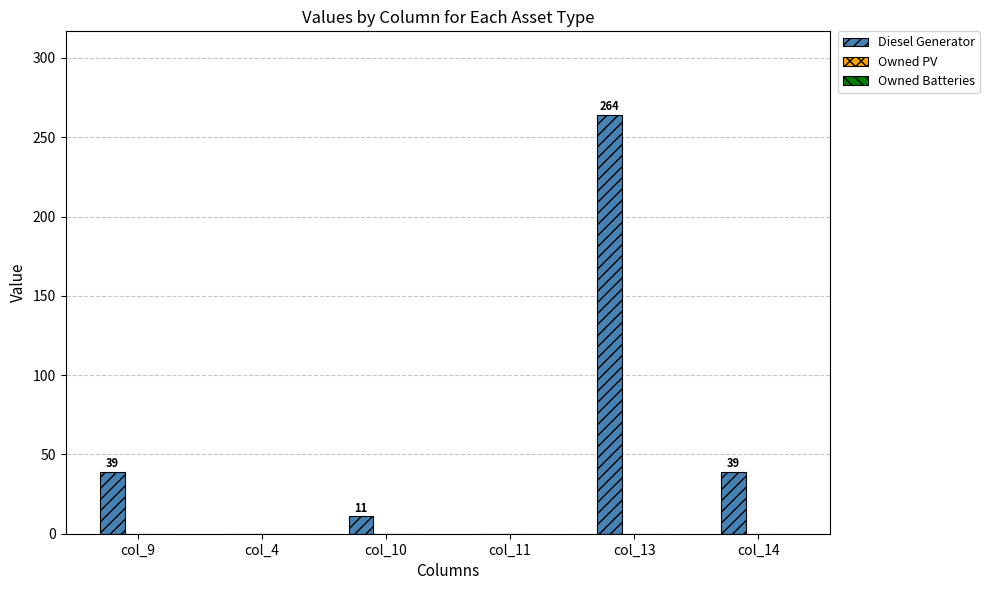

The value at col_11 is 156. True or false?

False